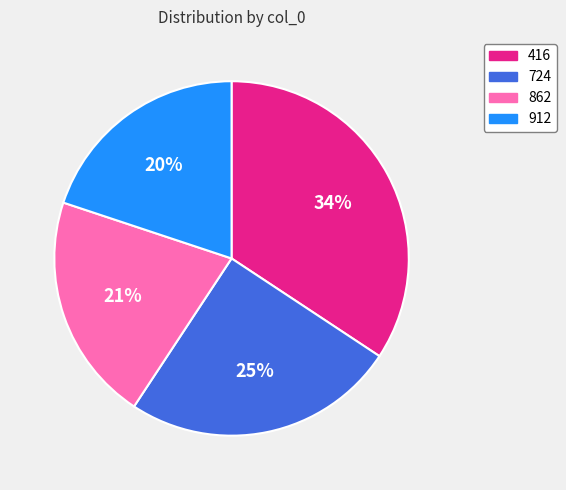

Is 416 the majority of the pie?

No